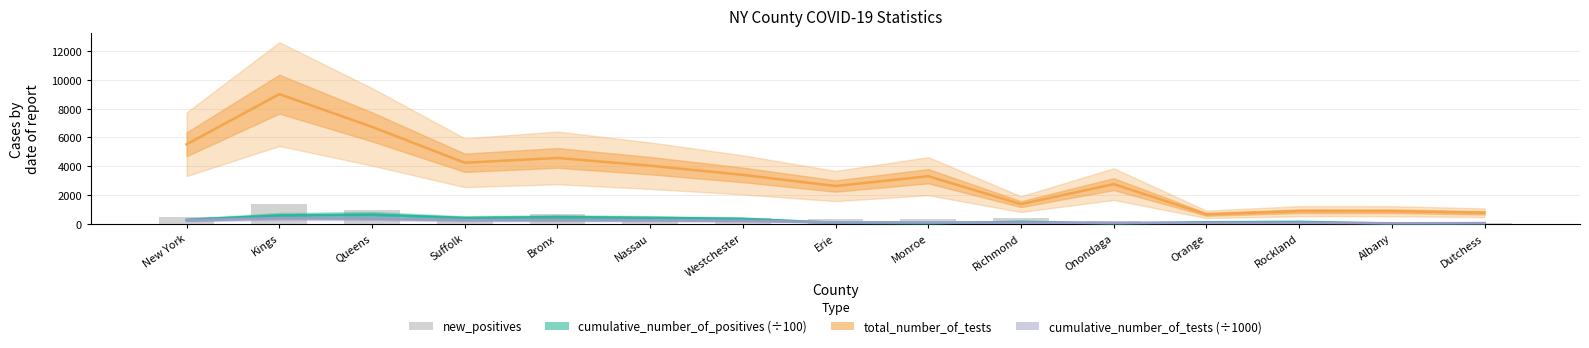

Rank the series at Monroe from lowest to highest value.

cumulative_number_of_positives (÷100), cumulative_number_of_tests (÷1000), new_positives, total_number_of_tests